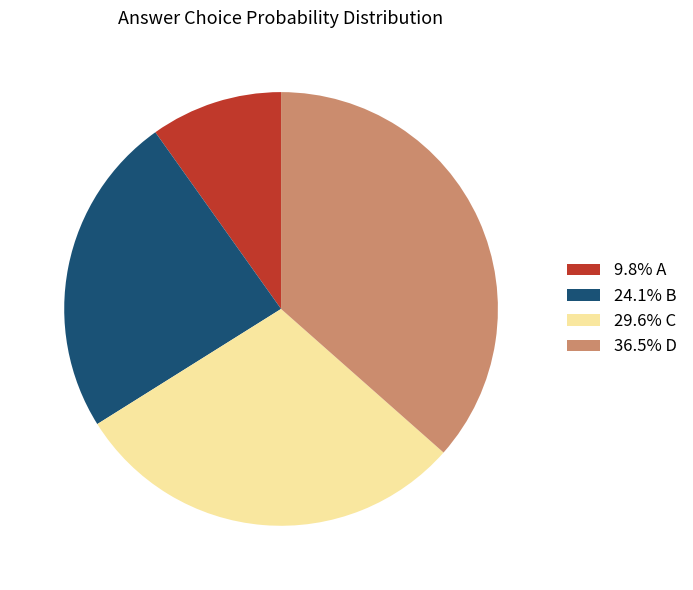

Does any single category account for the majority?

No